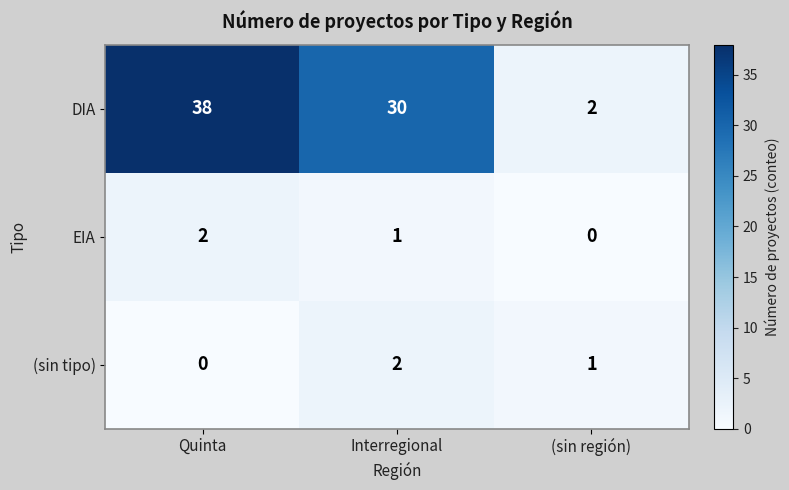

Rank the categories by EIA value from highest to lowest.

Quinta, Interregional, (sin región)